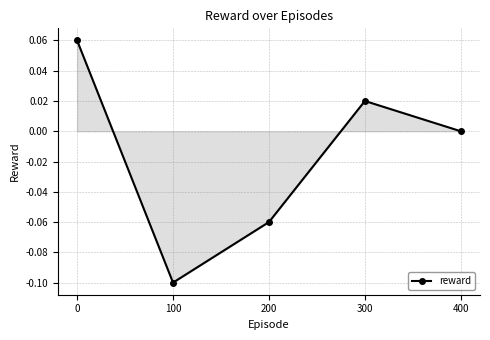

True or false: the data shows -0.1 at 100.

True